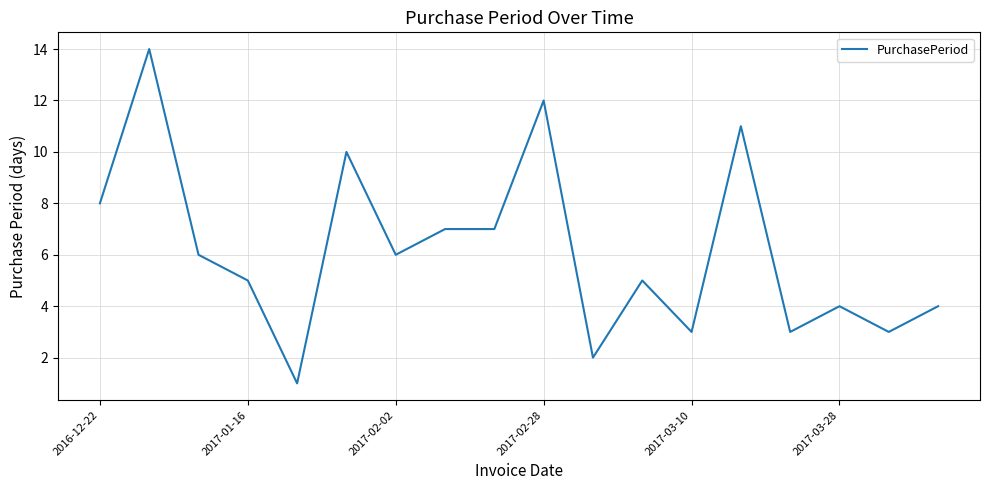

What is the greatest value displayed?

14